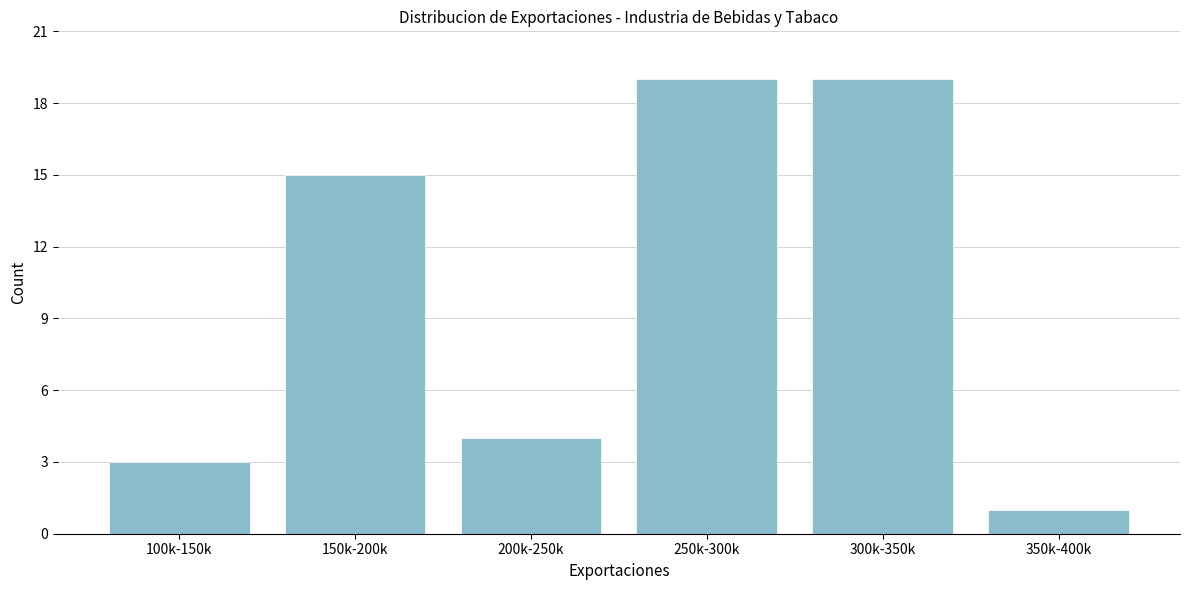

Reading left to right, what are all the values shown in this chart?

100k-150k=3	150k-200k=15	200k-250k=4	250k-300k=19	300k-350k=19	350k-400k=1